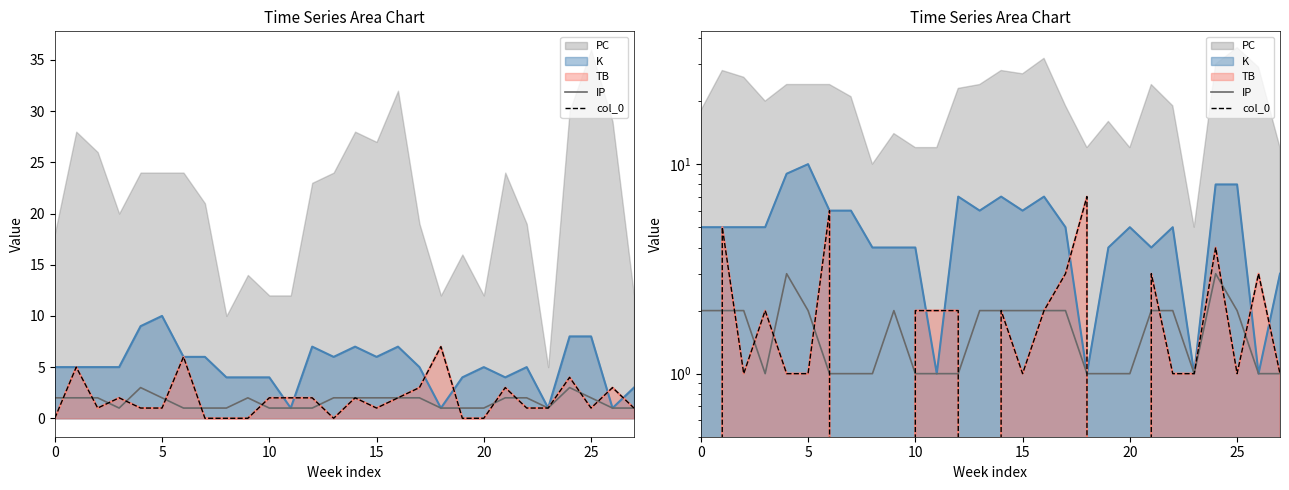

How many lines are shown in the chart?

2